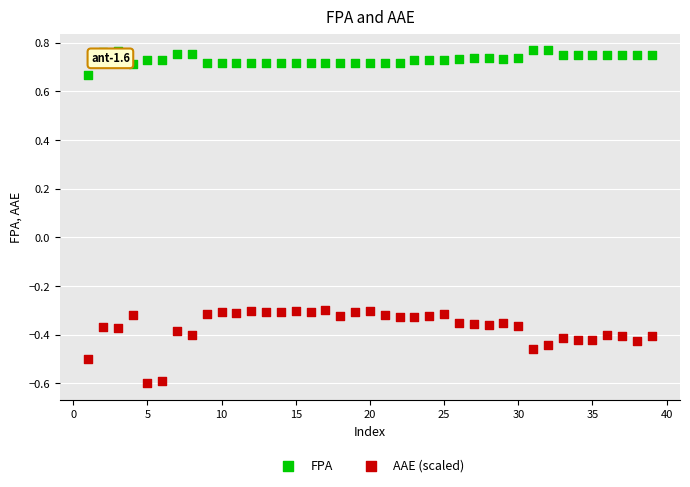

Which series reaches the minimum Y coordinate?

AAE (scaled)